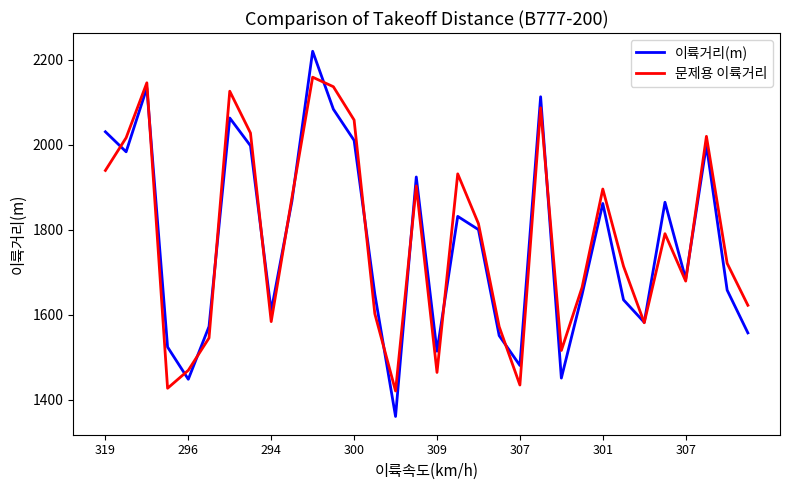

Which series has the largest range (max minus min)?

이륙거리(m)